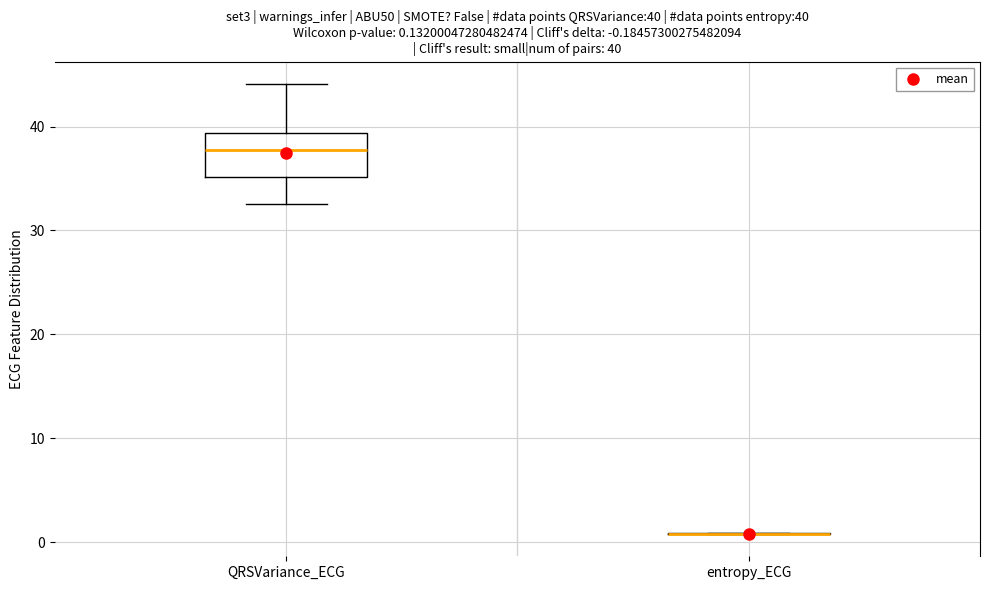

Which box is the tallest, from its lower edge to its upper edge?

QRSVariance_ECG